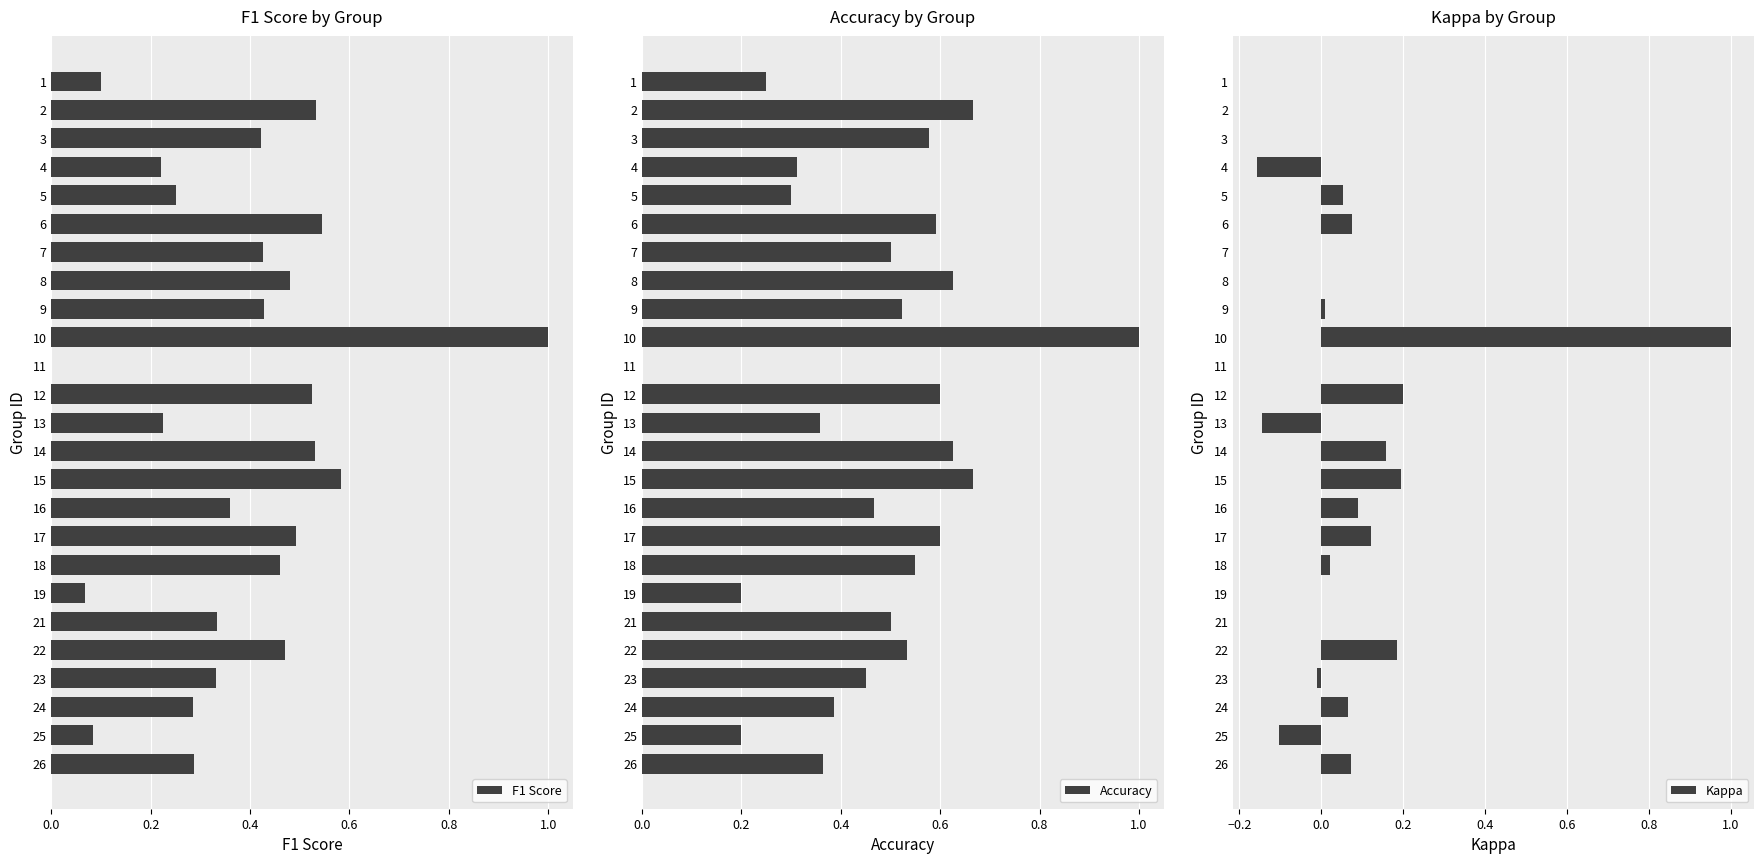

Reading left to right, list all the values displayed in this chart.

F1 Score: 0.1	0.5	0.4	0.2	0.3	0.5	0.4	0.5	0.4	1.0	0.0	0.5	0.2	0.5	0.6	0.4	0.5	0.5	0.1	0.3	0.5	0.3	0.3	0.1	0.3
Accuracy: 0.2	0.7	0.6	0.3	0.3	0.6	0.5	0.6	0.5	1.0	0.0	0.6	0.4	0.6	0.7	0.5	0.6	0.6	0.2	0.5	0.5	0.5	0.4	0.2	0.4
Kappa: 0.0	0.0	0.0	-0.2	0.1	0.1	0.0	0.0	0.0	1.0	0.0	0.2	-0.1	0.2	0.2	0.1	0.1	0.0	0.0	0.0	0.2	-0.0	0.1	-0.1	0.1